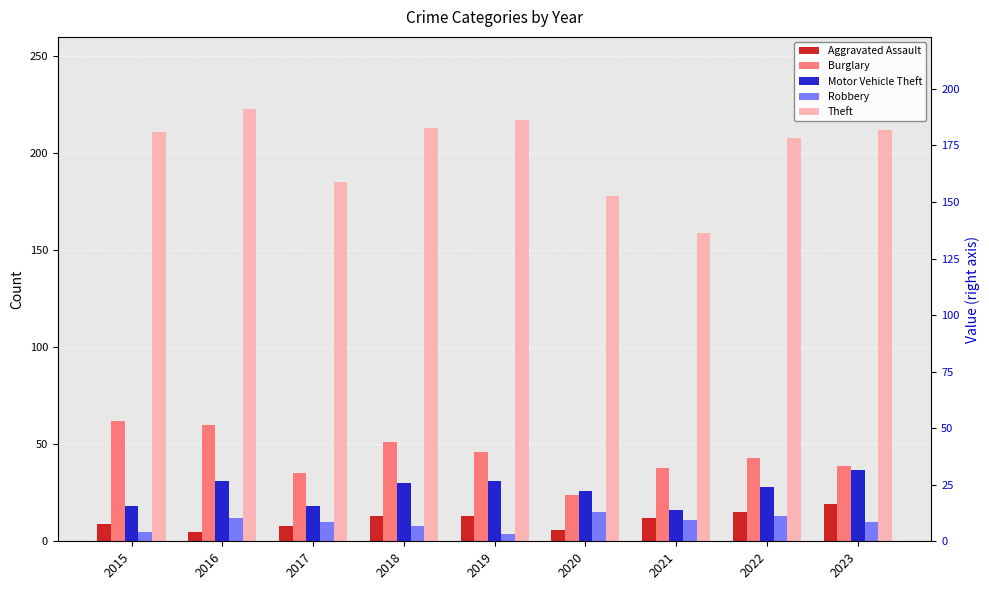

What are all the series names shown in the legend?

Aggravated Assault, Burglary, Motor Vehicle Theft, Robbery, Theft